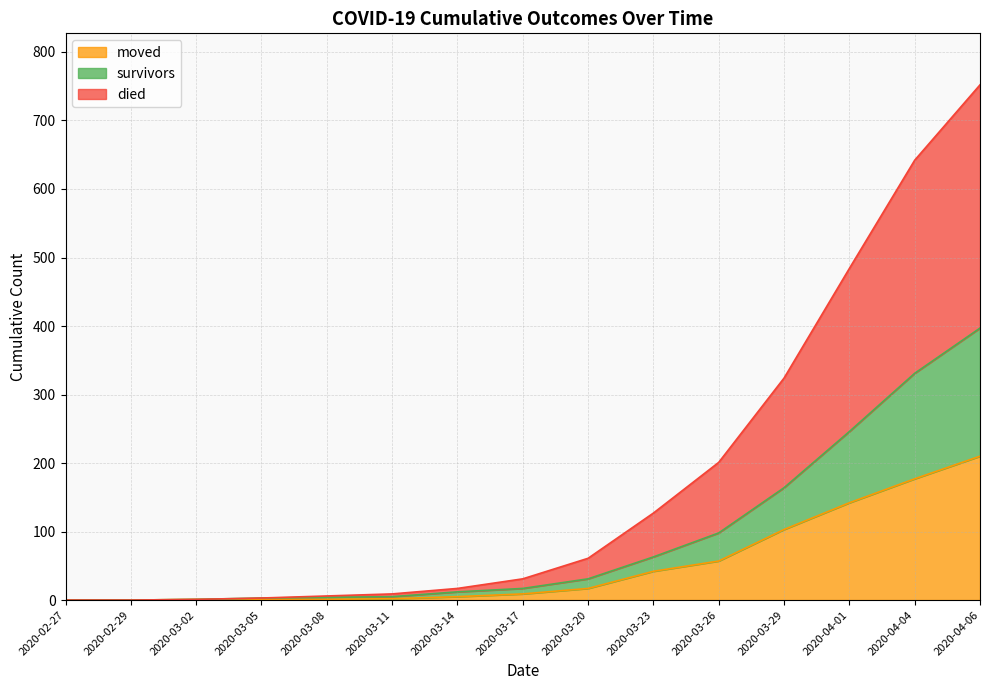

How many data points in moved are less than 9?

7